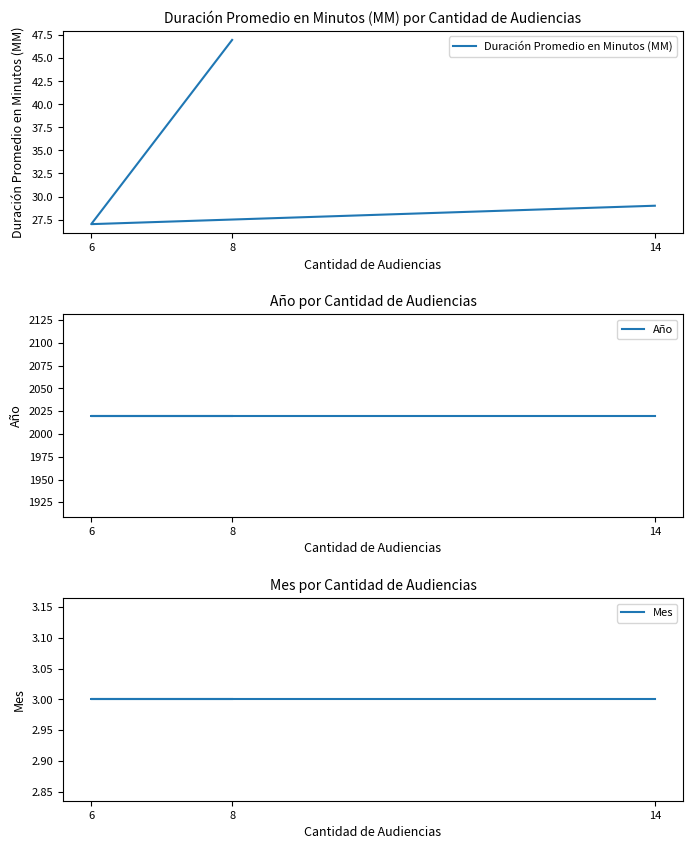

How many values in the Duración Promedio en Minutos (MM) series exceed 29?

1